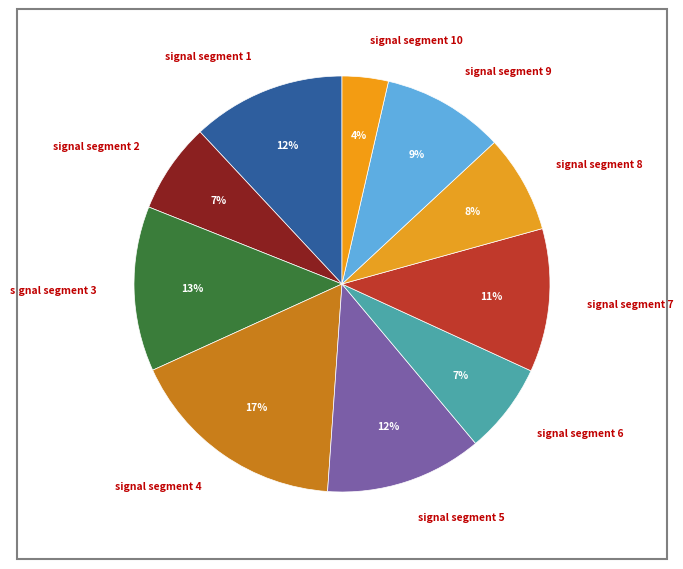

Is it true that signal segment 10 is 4% of the pie?

True